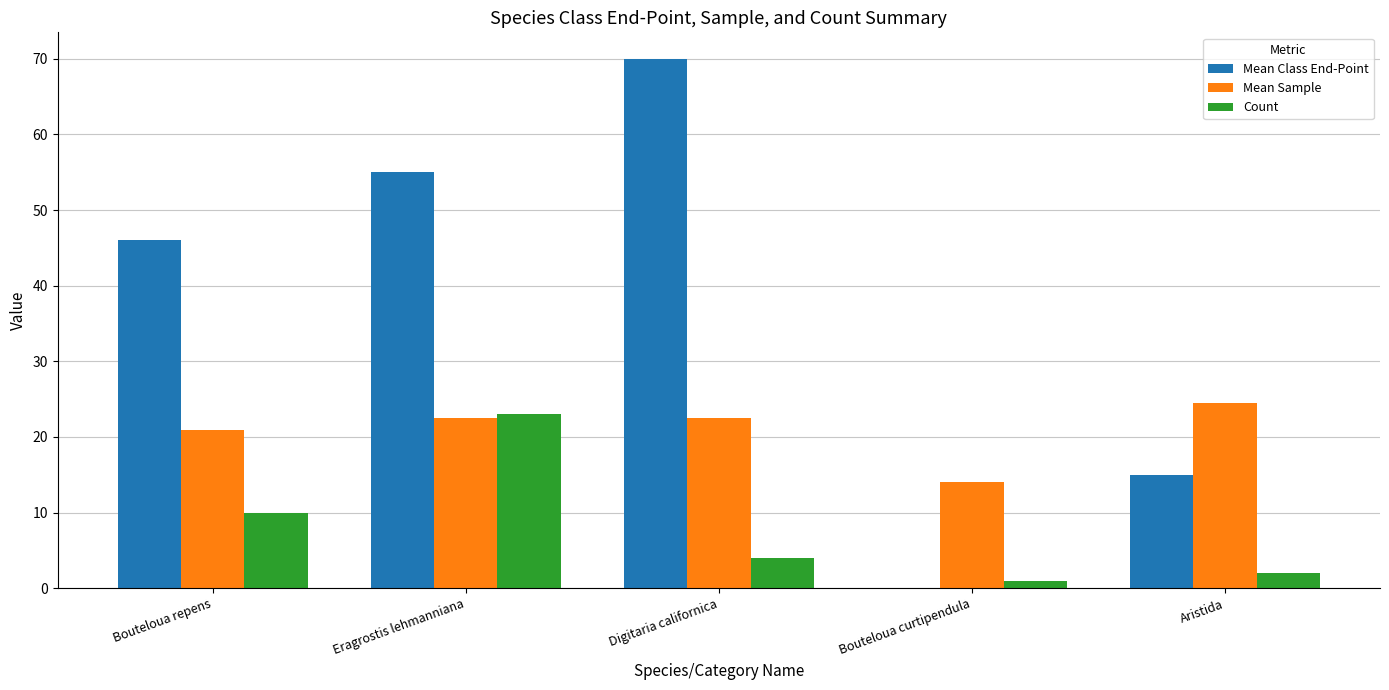

Where is Count nearest to the value 12?

Bouteloua repens